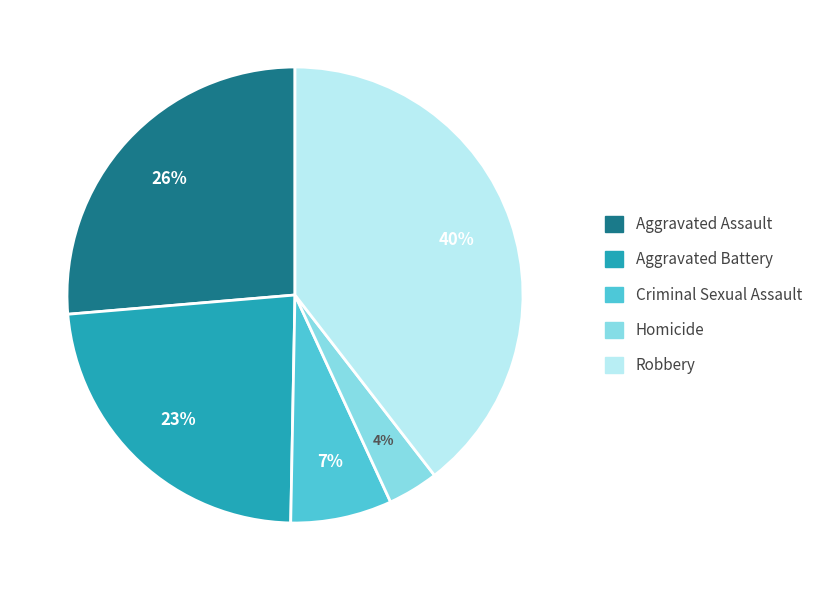

To the nearest percent, what is the difference between the largest and smallest slice percentages?

36%